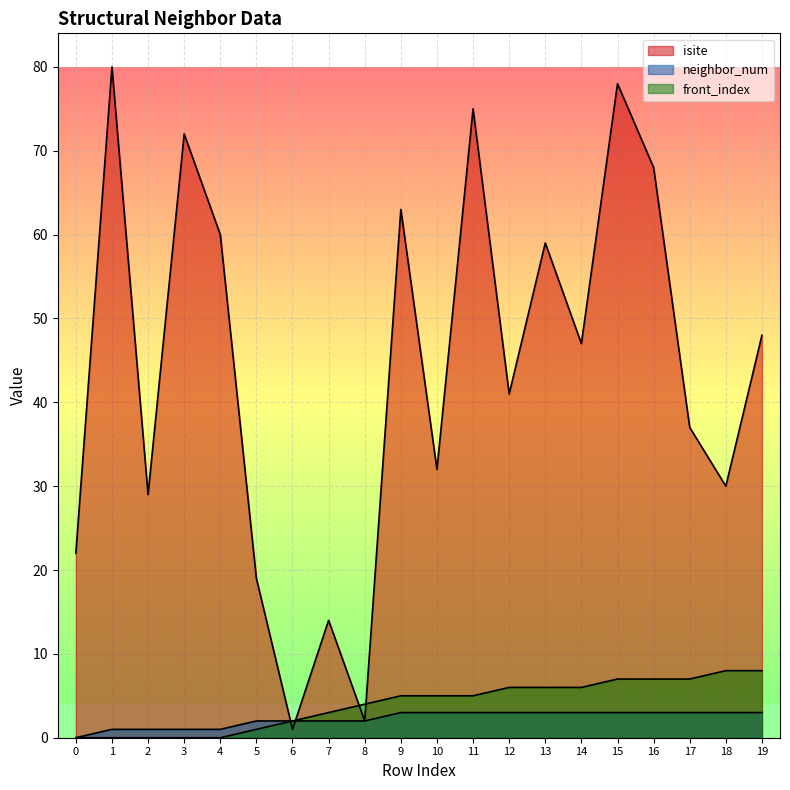

What is the value of the neighbor_num point at the 5th from the left?

1